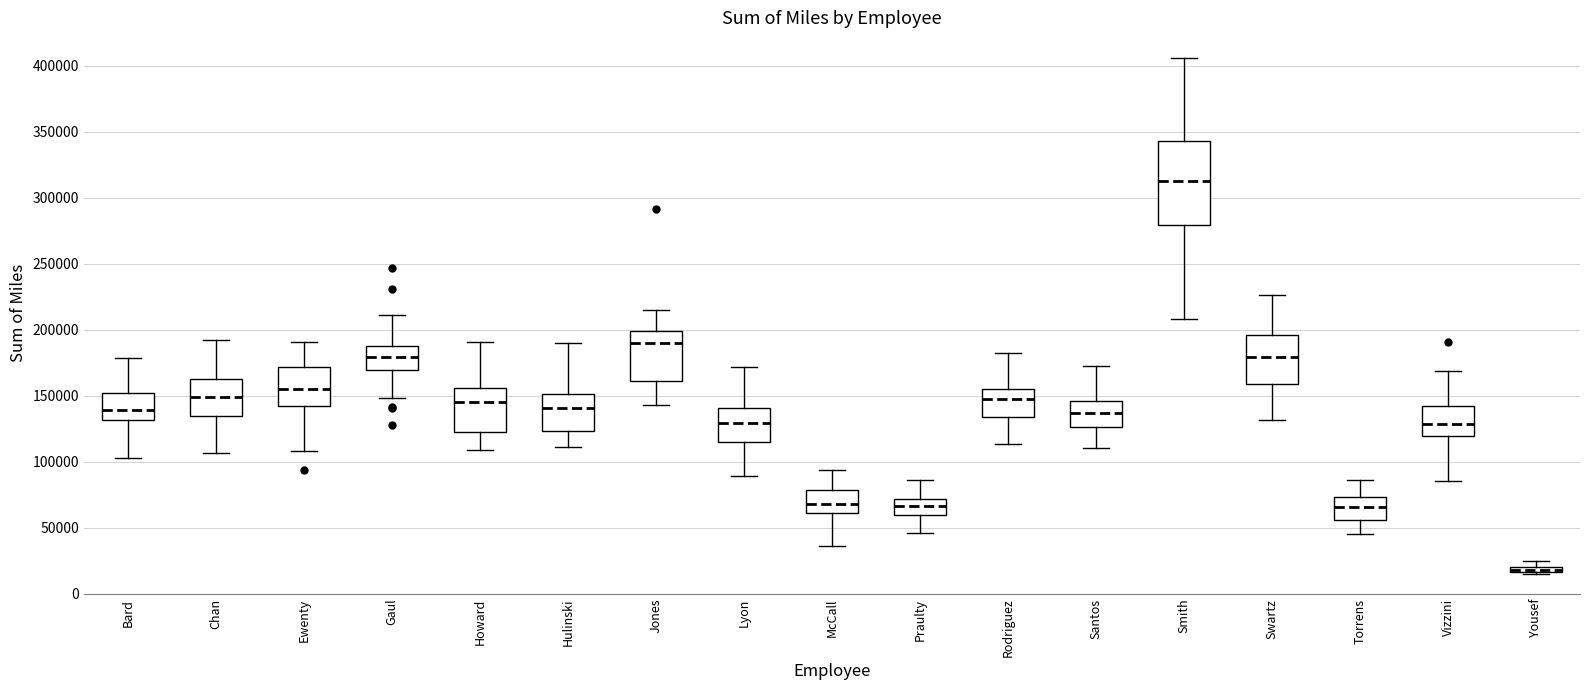

Comparing the boxes themselves (not the whiskers), which one is the tallest?

Smith